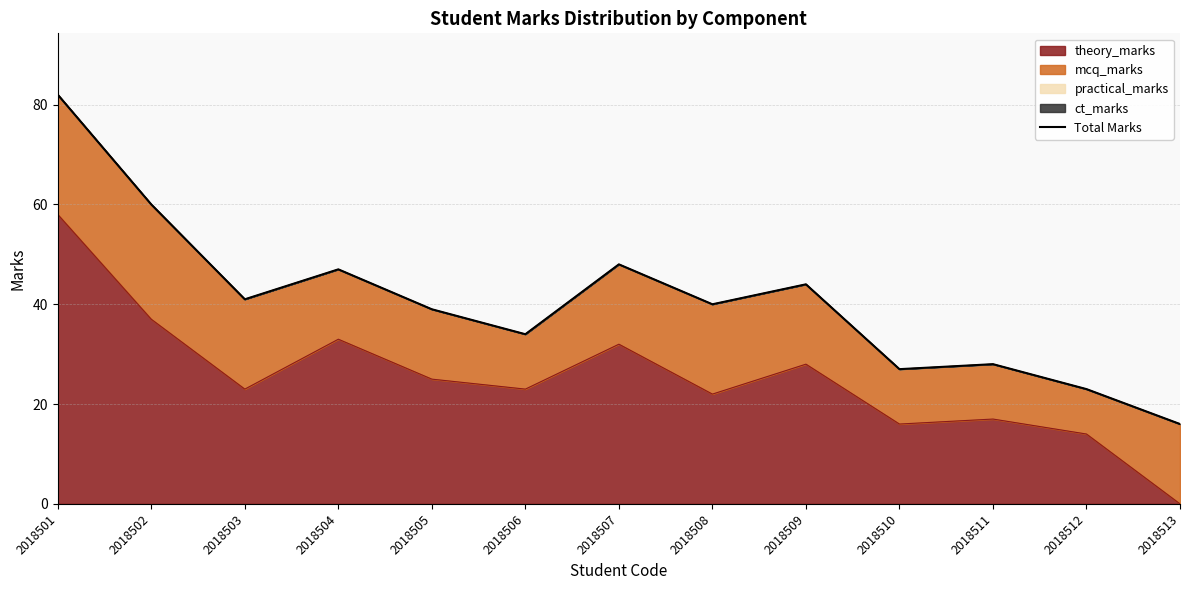

Does the chart display data point markers on the line(s)?

No